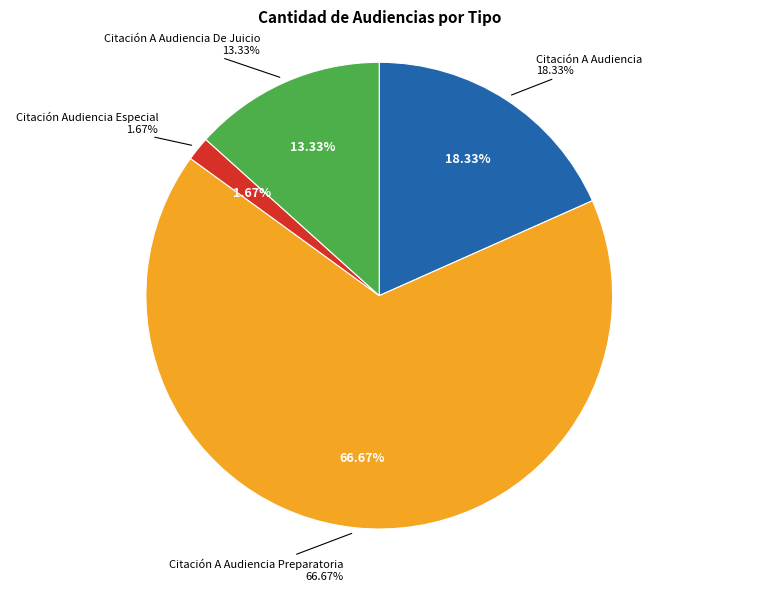

Which has a higher value, Citación A Audiencia Preparatoria or Citación A Audiencia De Juicio?

Citación A Audiencia Preparatoria